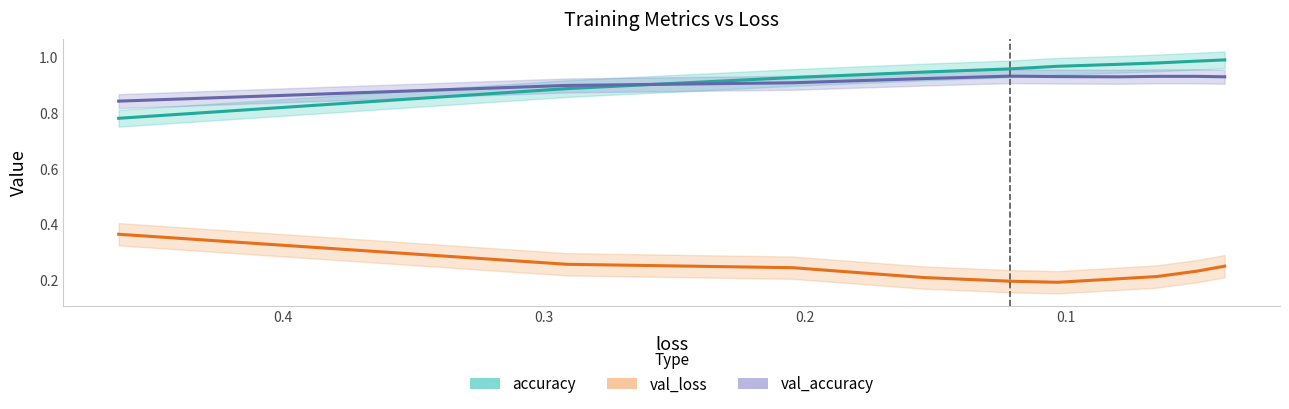

Reading left to right, transcribe all the data shown in this chart.

accuracy: 0.8	0.9	0.9	0.9	1.0	1.0	1.0	1.0	1.0	1.0
val_accuracy: 0.8	0.9	0.9	0.9	0.9	0.9	0.9	0.9	0.9	0.9
val_loss: 0.4	0.3	0.2	0.2	0.2	0.2	0.2	0.2	0.2	0.3